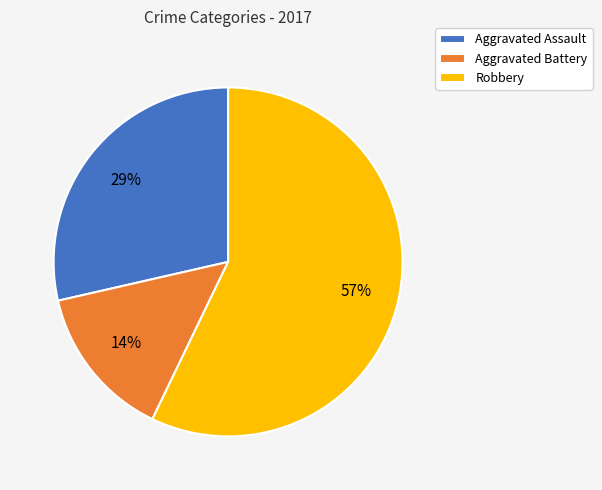

Does Aggravated Assault represent more than half of the total?

No